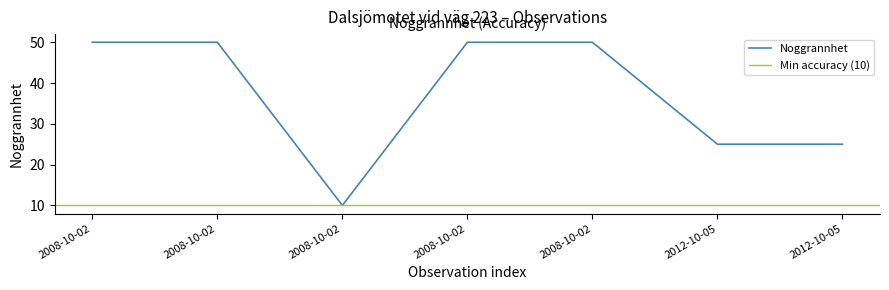

What is the difference between the maximum and minimum values?

40